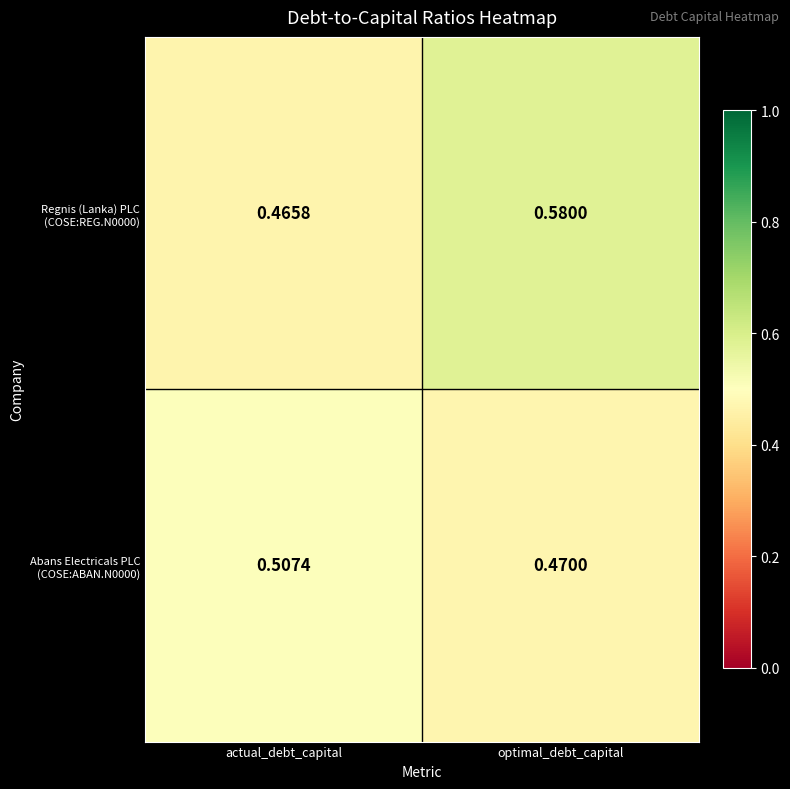

At which category does the chart reach its peak across all series?

optimal_debt_capital